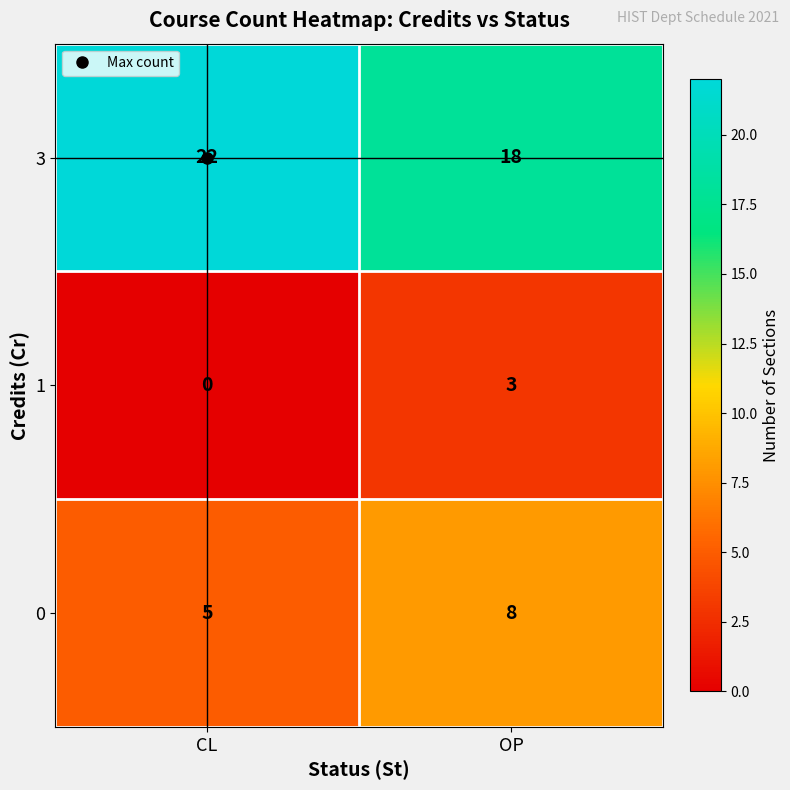

What is the sum of all 0 values?

13